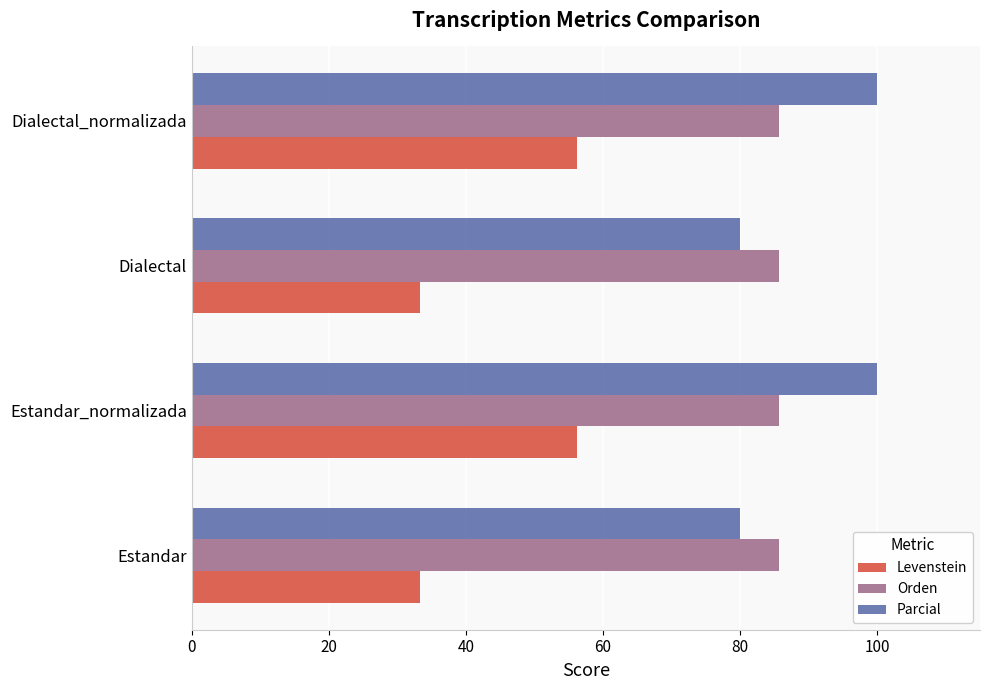

What is the approximate value of Levenstein at Estandar?

33.3